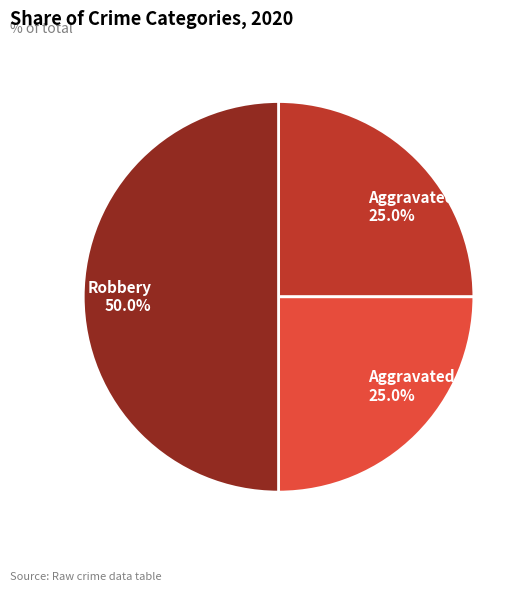

Does Aggravated Battery represent more than half of the total?

No